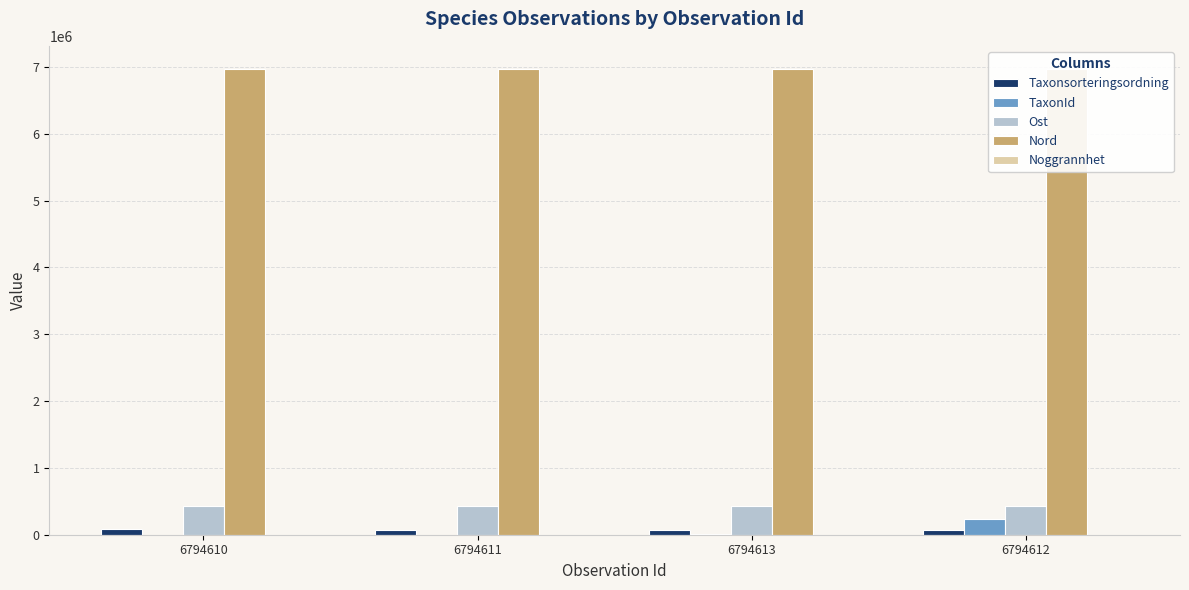

True or false: Nord has a value of 2565196 at 6794611.

False